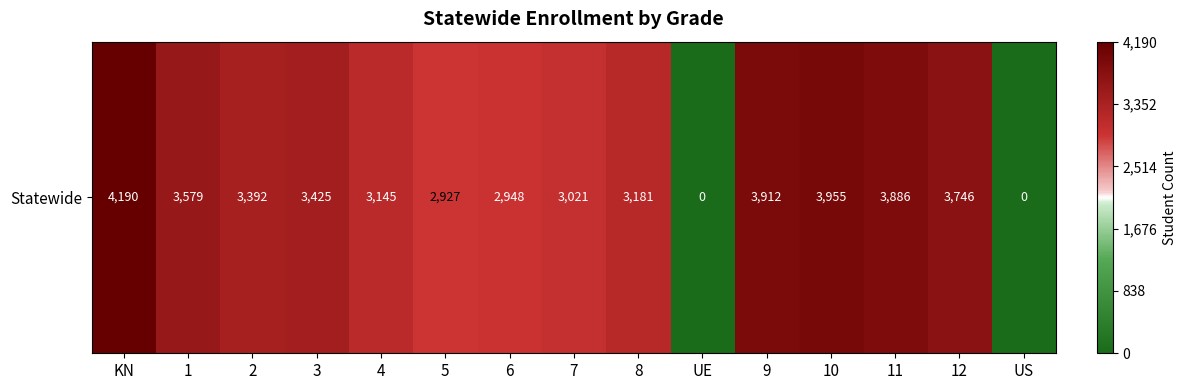

How many positive values are there?

13